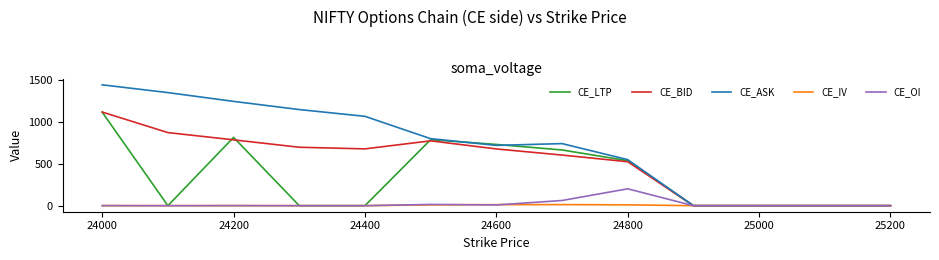

What is the maximum value shown in the chart?

1447.0